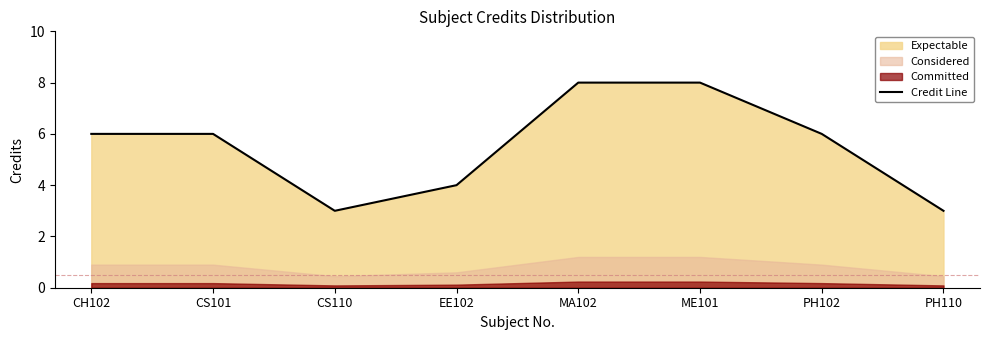

What is the greatest value displayed?

8